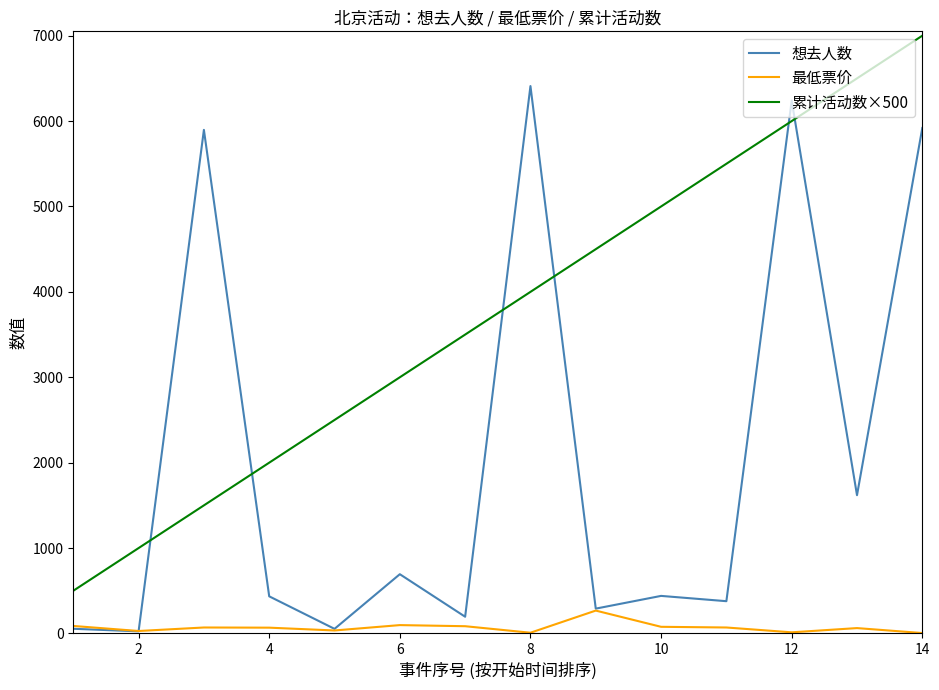

Which series has the largest total across all categories?

累计活动数×500